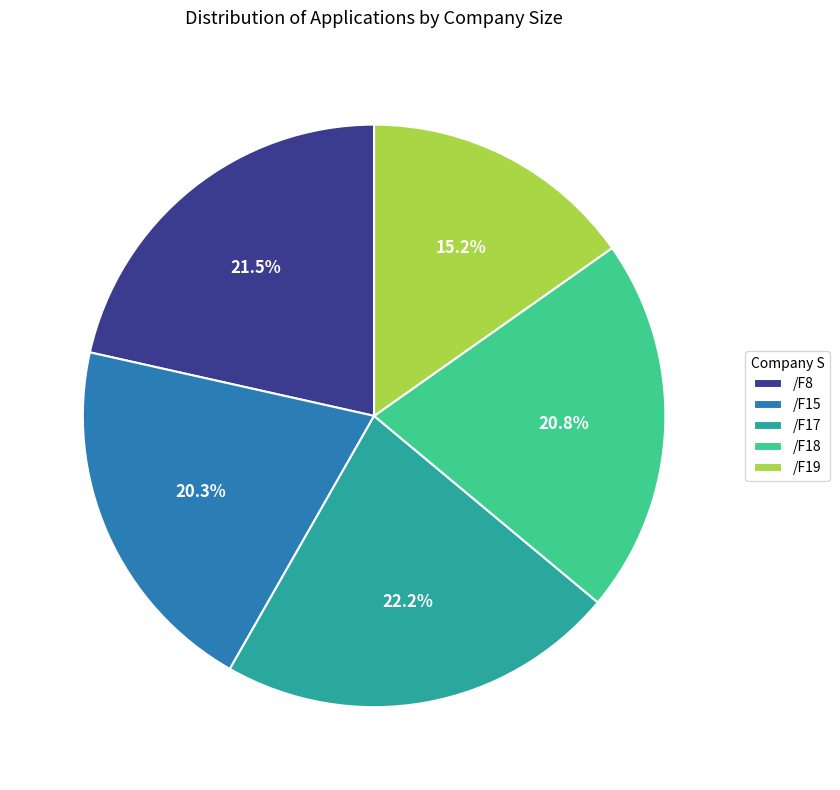

To the nearest percent, what is the average slice percentage?

20%